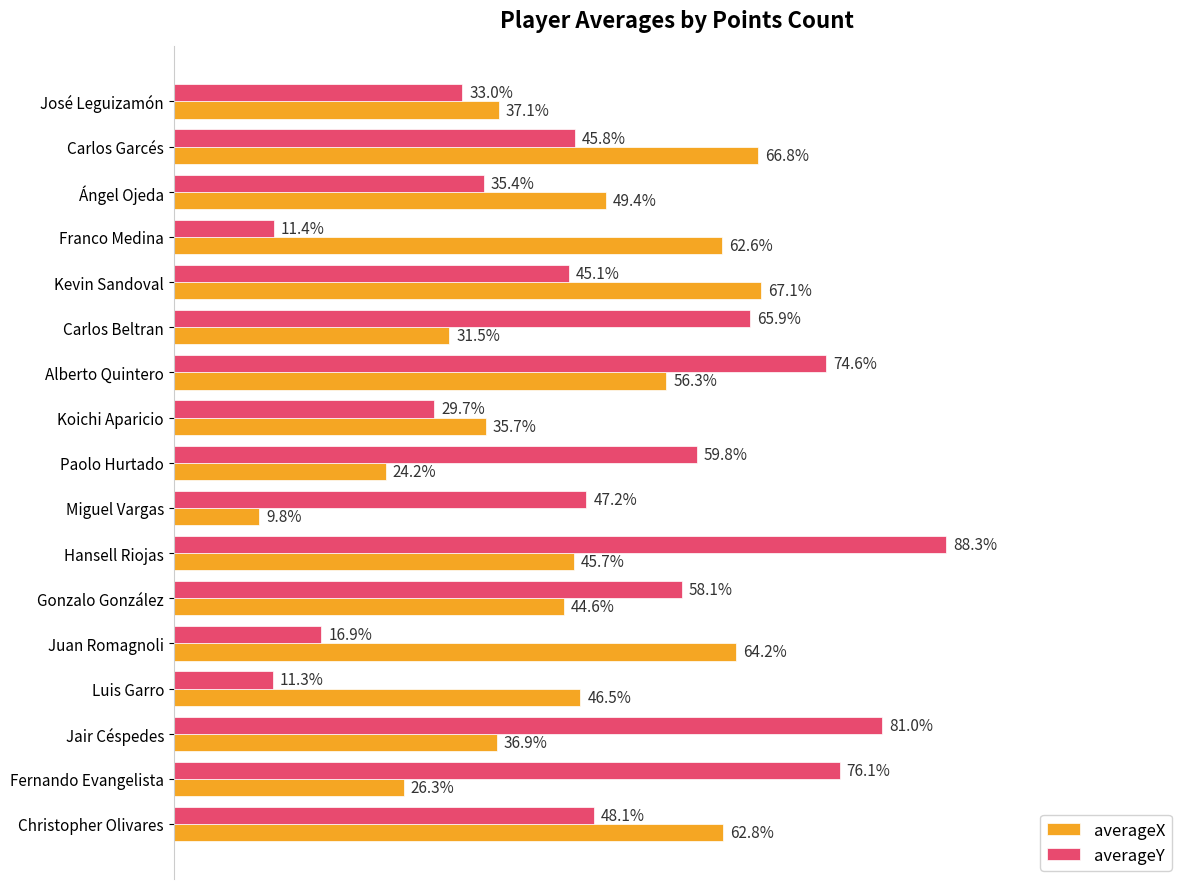

Which label corresponds to the largest value in the chart?

Hansell Riojas